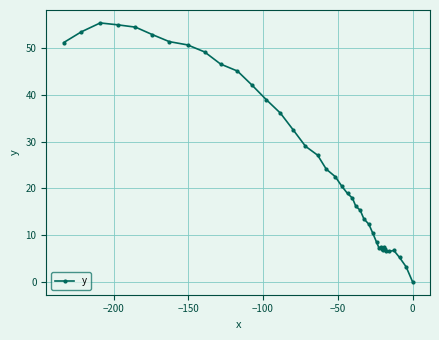

What is the difference between the maximum and minimum values?

55.4